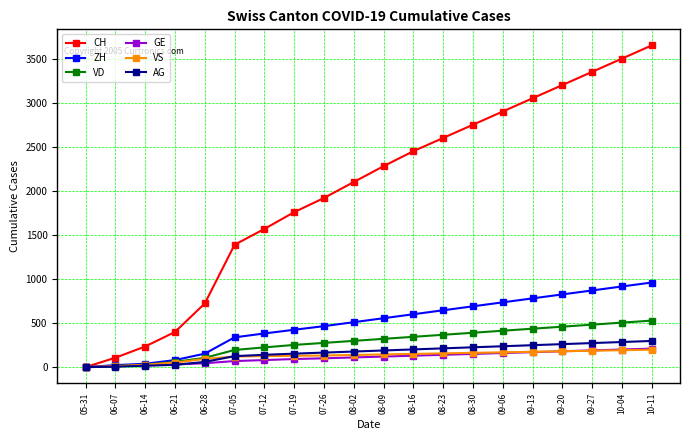

The GE series shows 80 at 07-12. True or false?

True